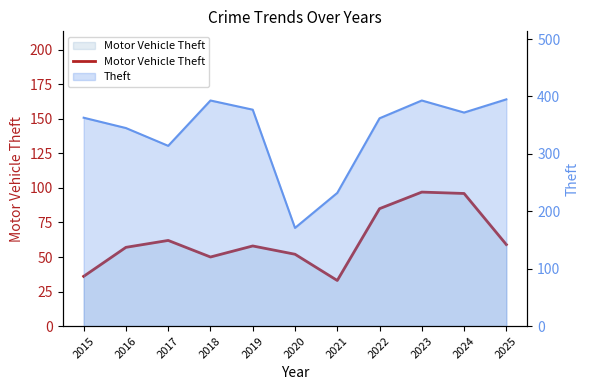

What is the average value?

62